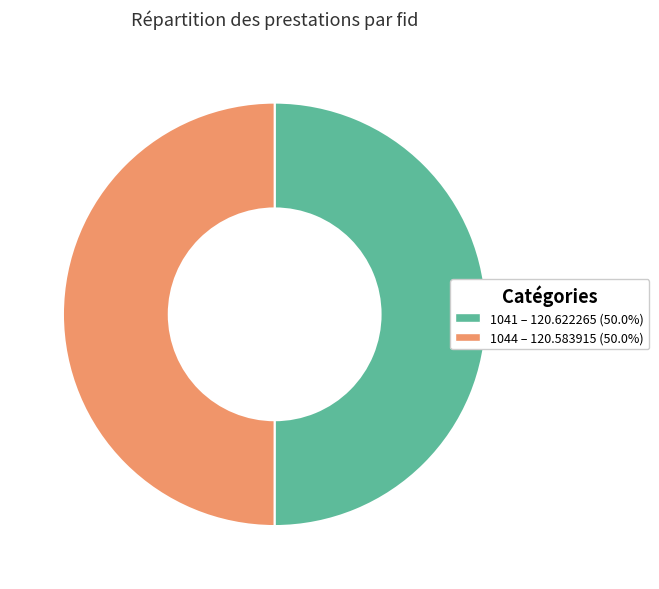

Approximately how many times larger is the value at 1044 compared to 1041?

1.0